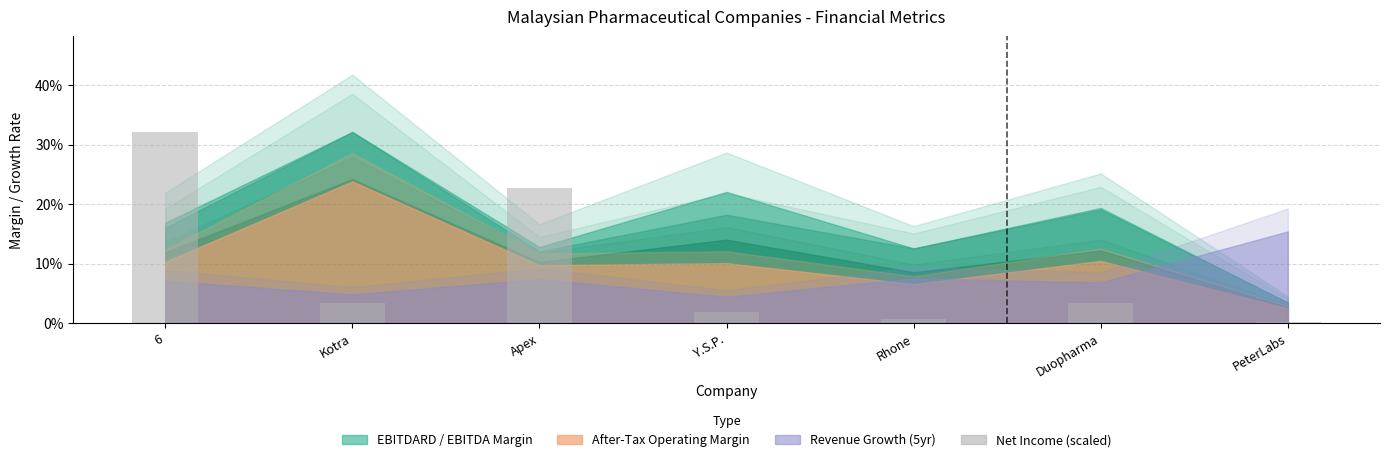

What is the label of the 2nd bar from the right?

Duopharma